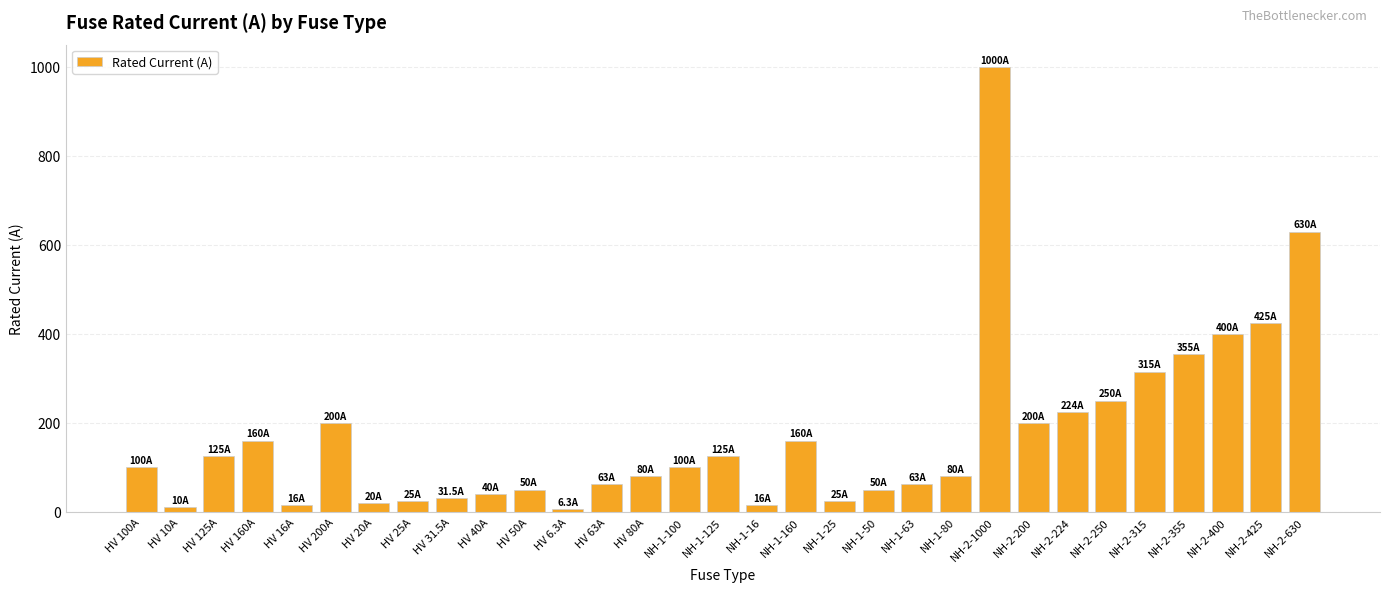

What position from the right is HV 25A?

24